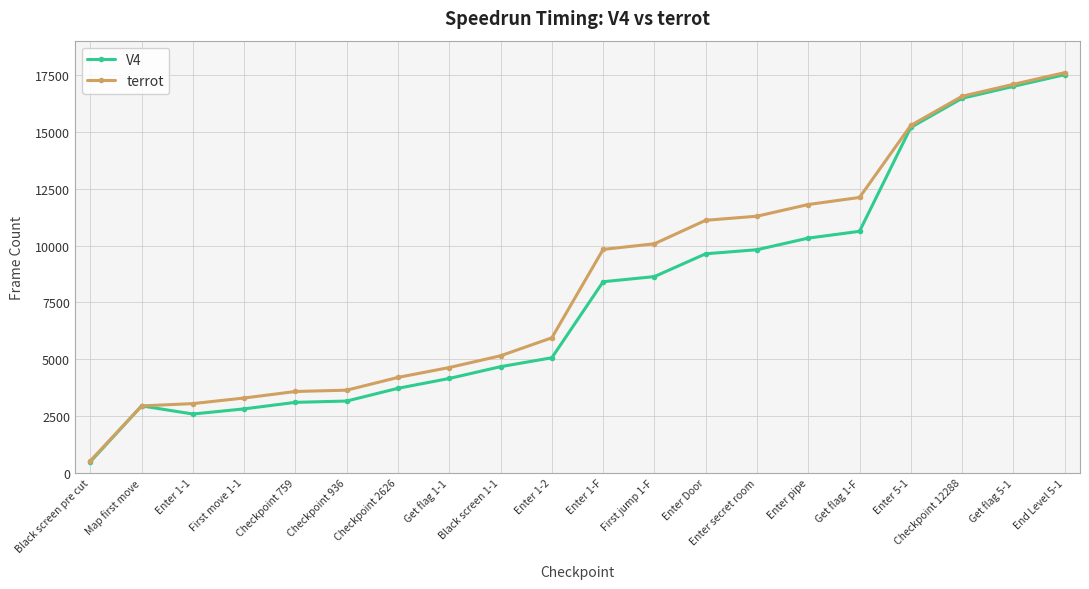

How many lines are shown in the chart?

2